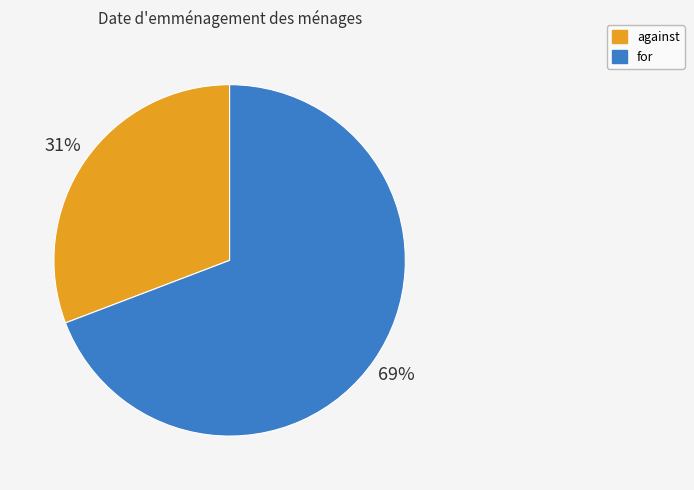

To the nearest percent, what percentage of the pie is against?

31%